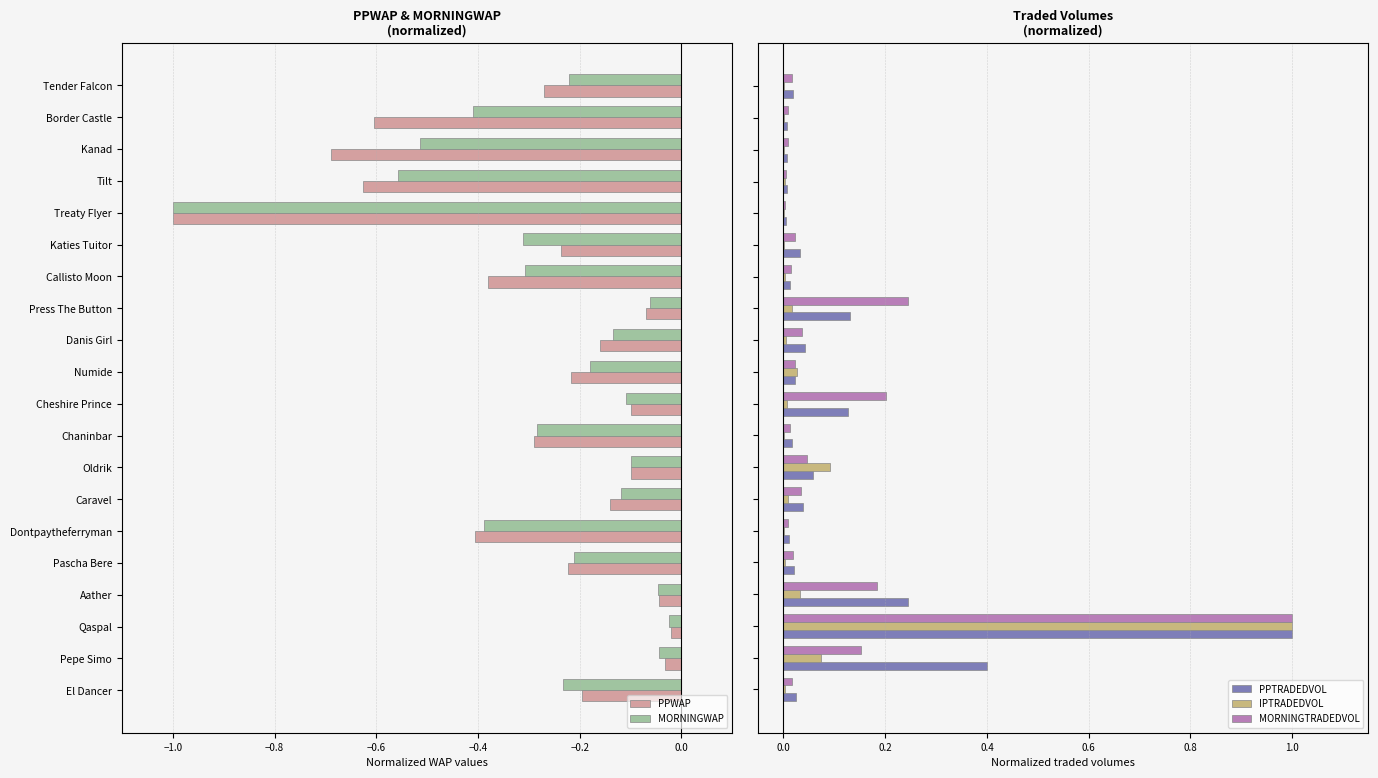

What is the sum of all MORNINGTRADEDVOL values?

2.1